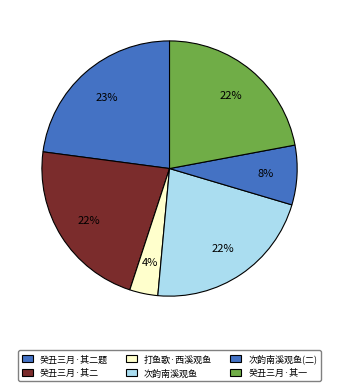

How many segments does this pie chart have?

6